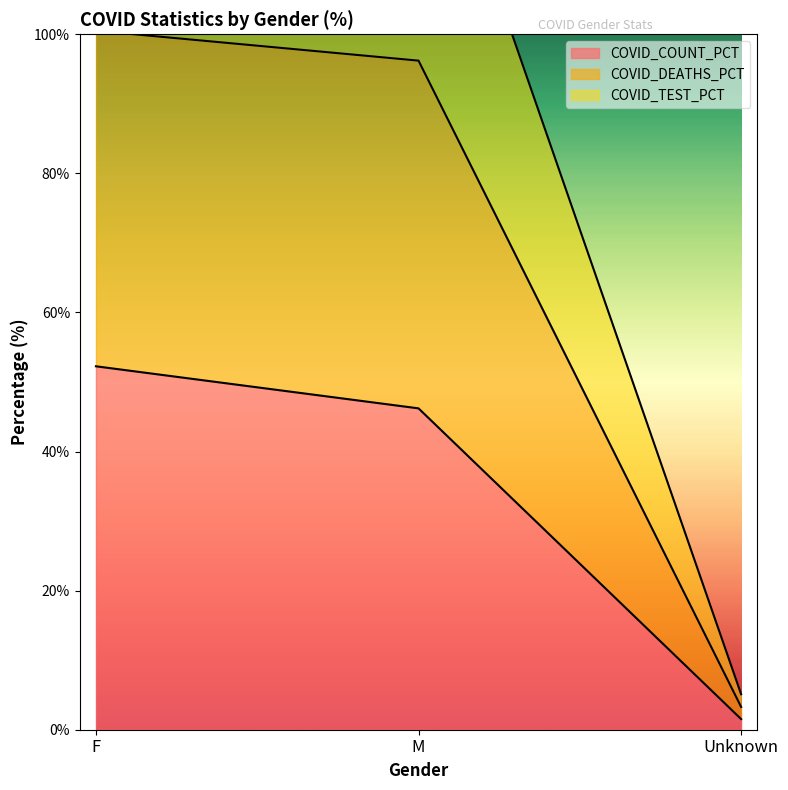

At which label does COVID_TEST_PCT first exceed 138?

F